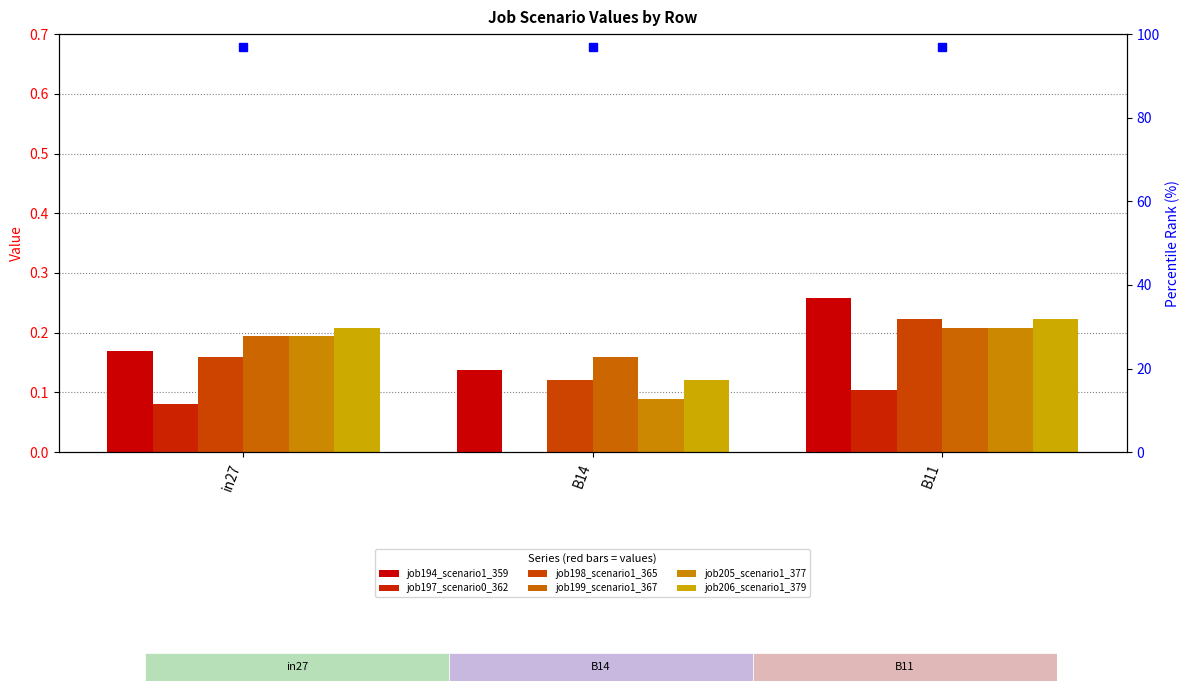

What position from the left is B11?

3